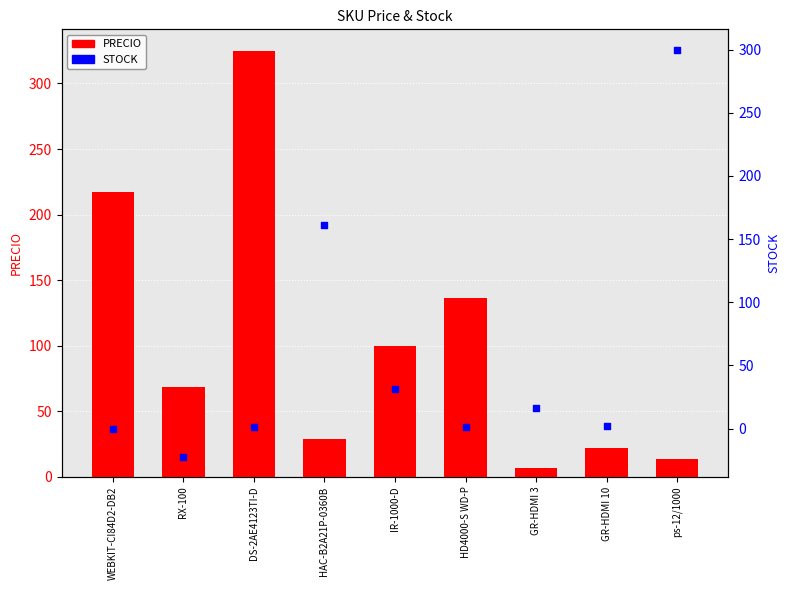

What are all the series names shown in the legend?

PRECIO, STOCK